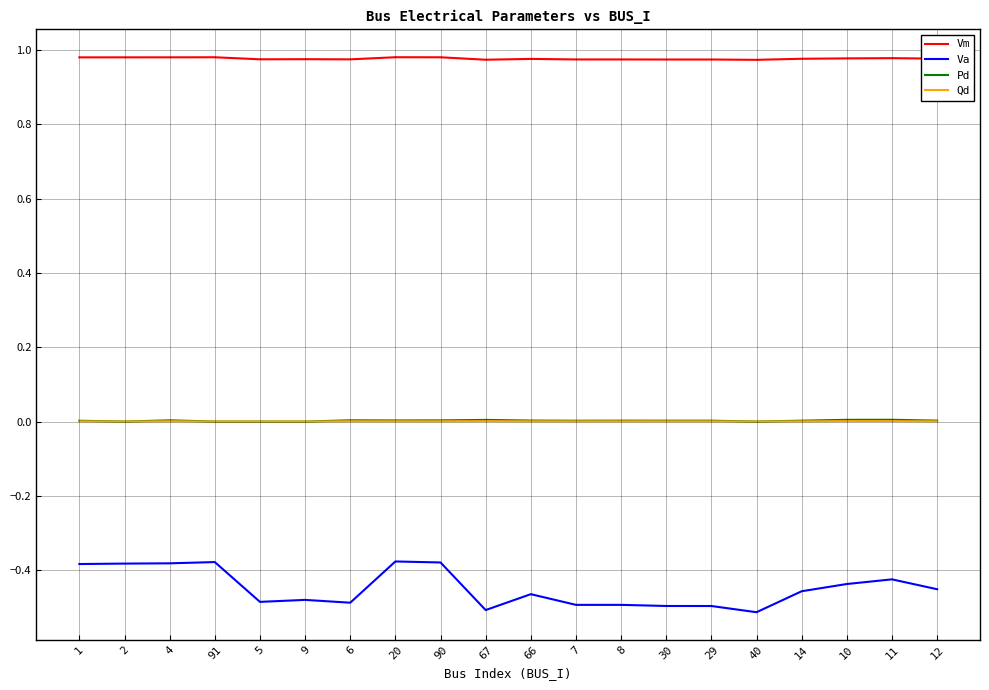

True or false: Pd and Vm cross at least once.

False